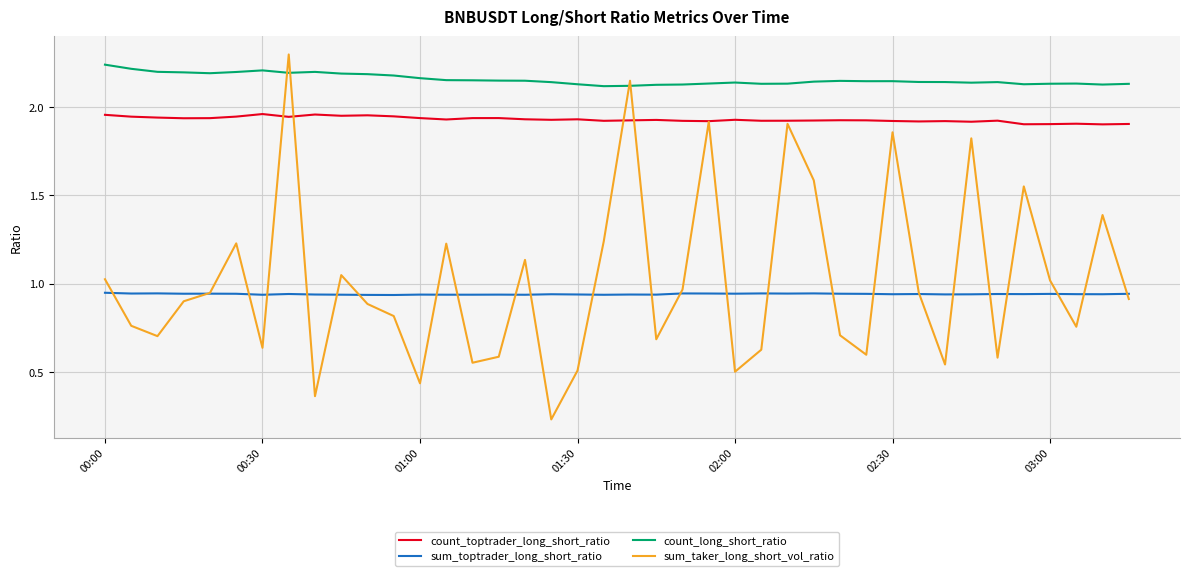

What is the greatest value displayed?

2.3